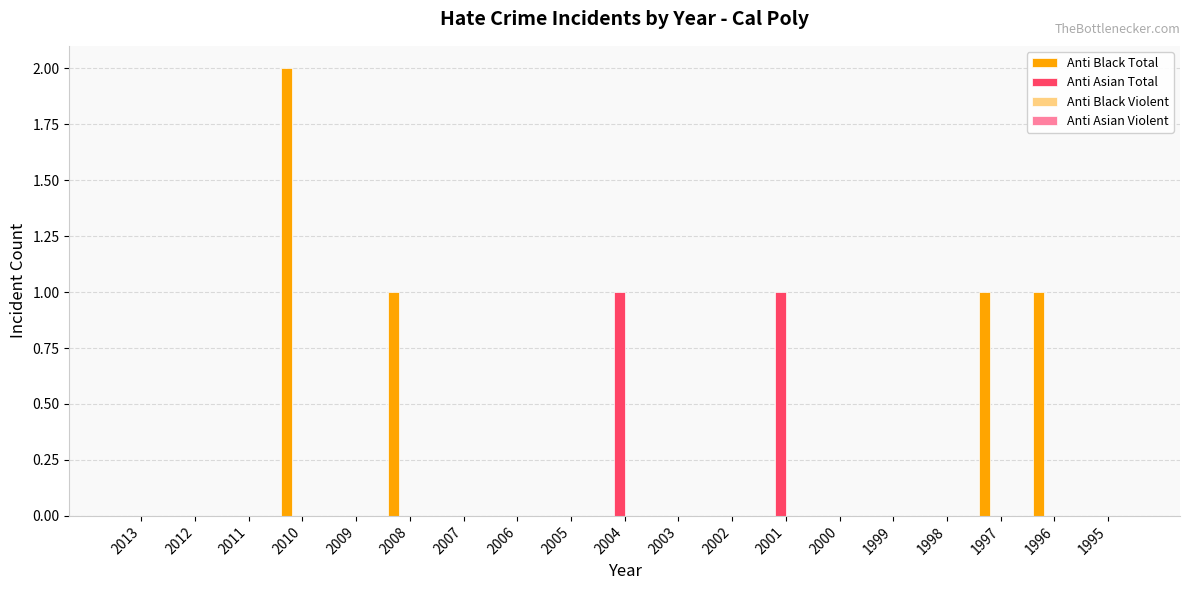

Between 2004 and 1995, which series saw the biggest shift?

Anti Asian Total